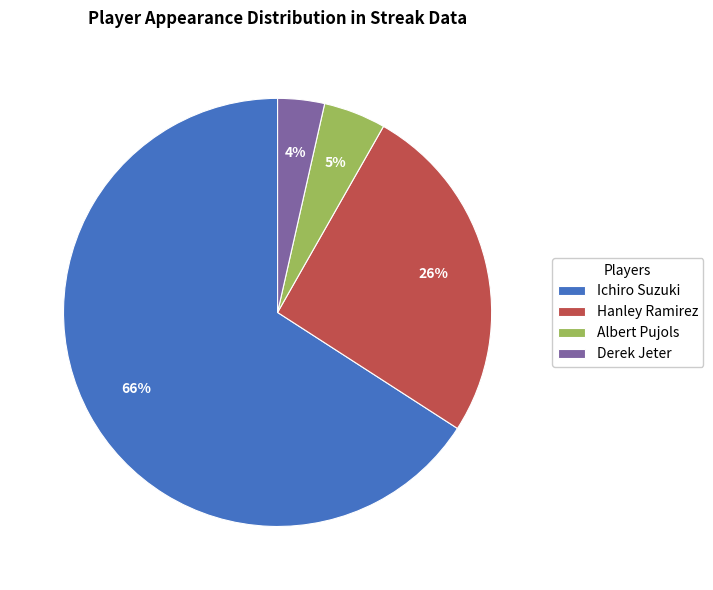

To the nearest percent, what portion does Albert Pujols represent?

5%